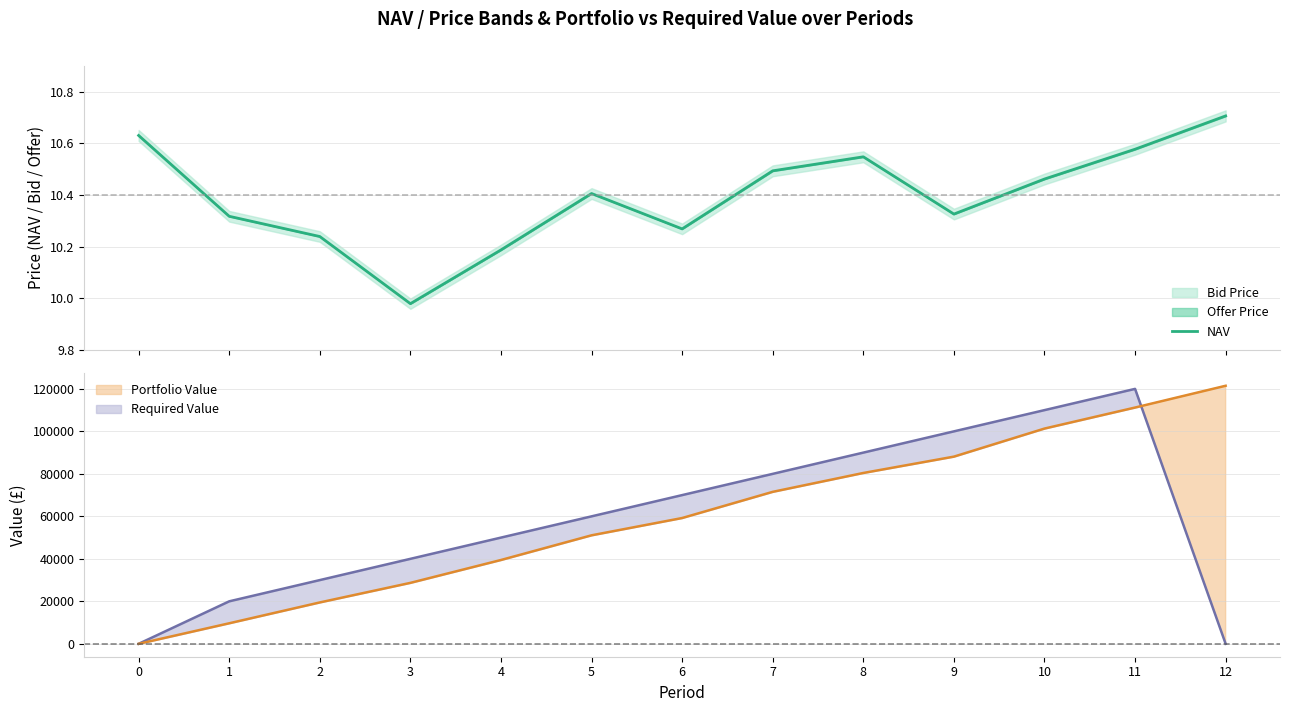

How many categories are shown in the chart?

13